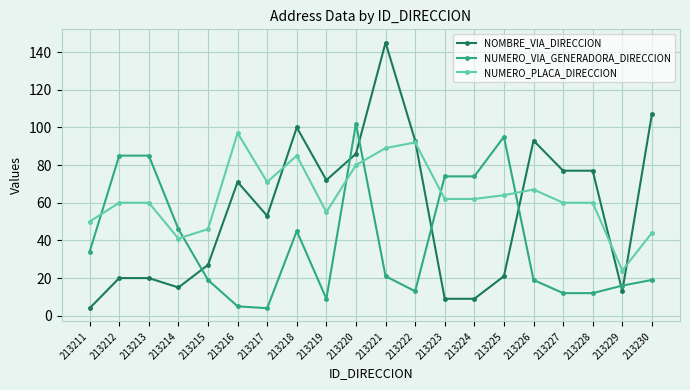

What is the total value across all series at 213224?

145